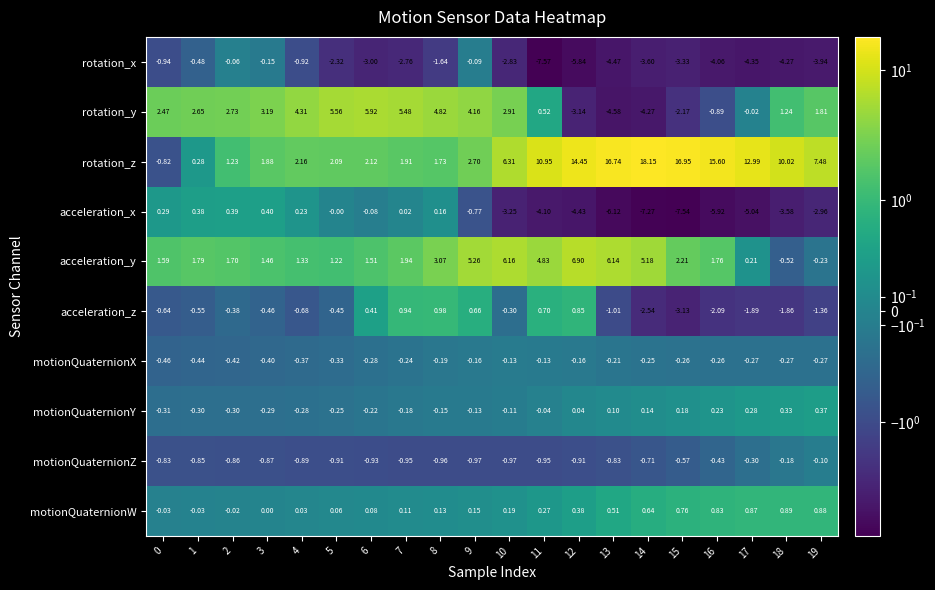

Which series changed the most between 12 and 16?

acceleration_y